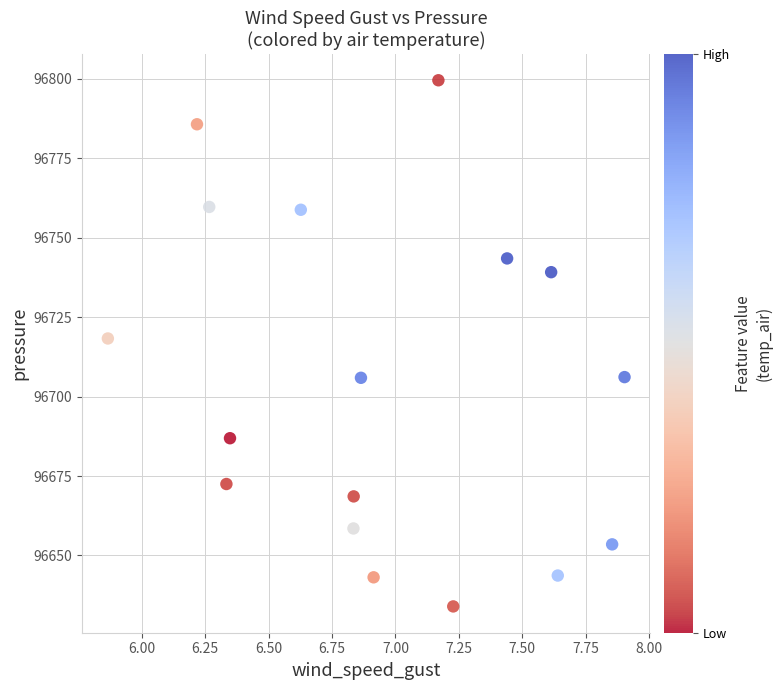

What Y value in the scatter plot is closest to 96716?

96718.3